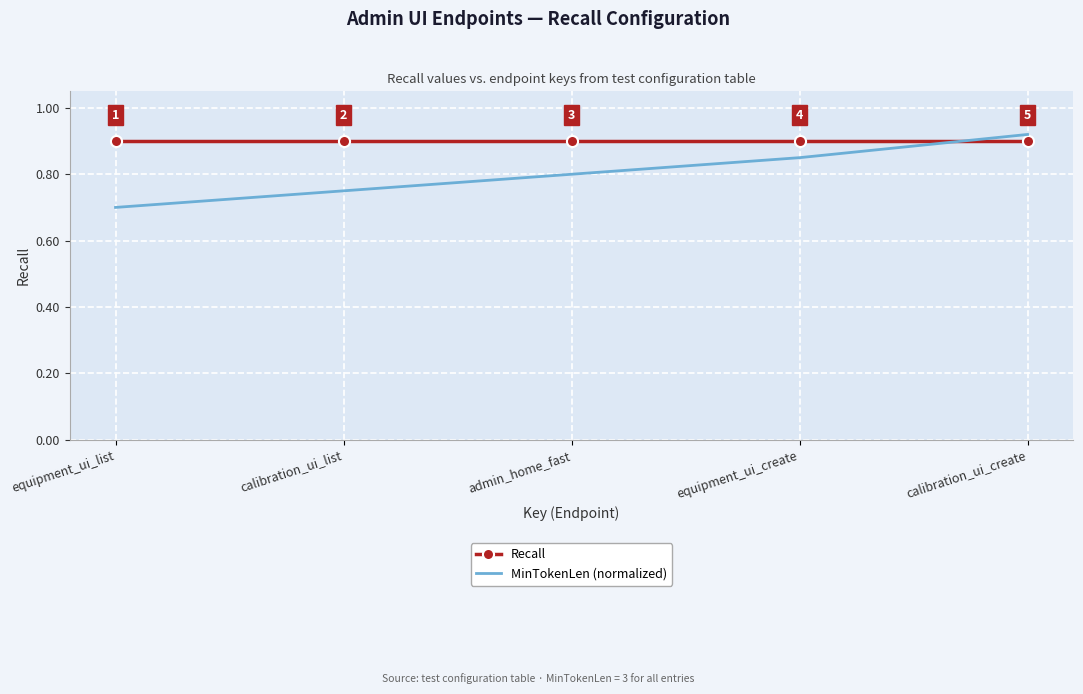

What is the minimum value for MinTokenLen (normalized)?

0.7